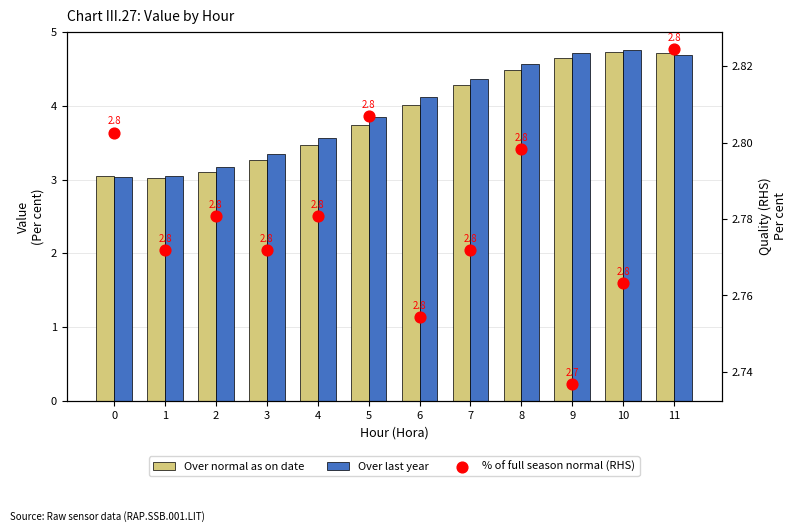

At how many categories does at least one series exceed 3?

12